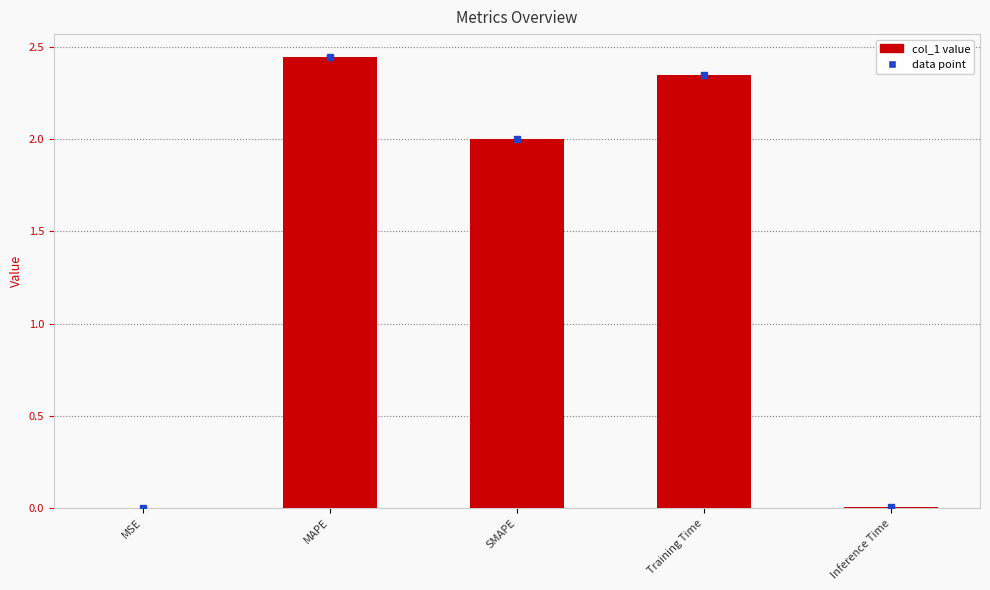

Which category has the highest value across all series?

MAPE